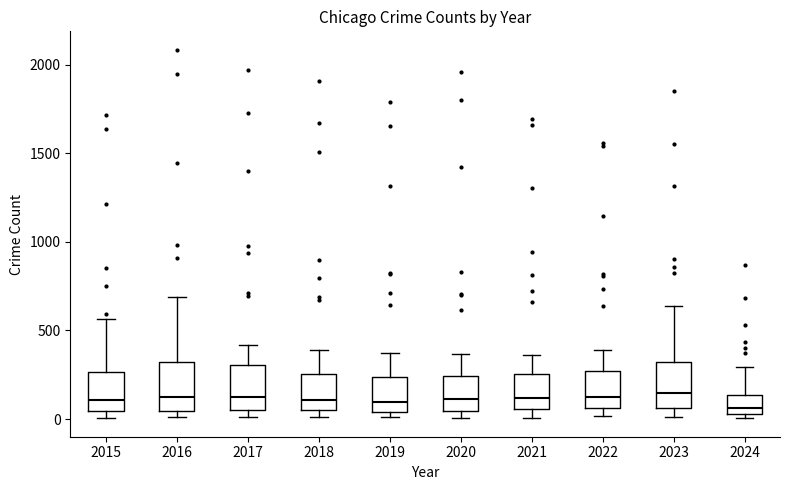

Reading left to right, transcribe this box plot: for each box, give where its median line is, the range the box spans, and where its two whiskers end, as read against the y-axis. The values are not printed on the chart, so give them approximately, as read against the axis.

2015: median 100, box 50 to 250, whiskers 0 to 550
2016: median 150, box 50 to 300, whiskers 0 to 700
2017: median 100, box 50 to 300, whiskers 0 to 400
2018: median 100, box 50 to 250, whiskers 0 to 400
2019: median 100, box 50 to 250, whiskers 0 to 400
2020: median 100, box 50 to 250, whiskers 0 to 350
2021: median 100, box 50 to 250, whiskers 0 to 350
2022: median 100, box 50 to 250, whiskers 0 to 400
2023: median 150, box 50 to 300, whiskers 0 to 650
2024: median 50 (just above the box's lower edge), box 50 to 150, whiskers 0 to 300